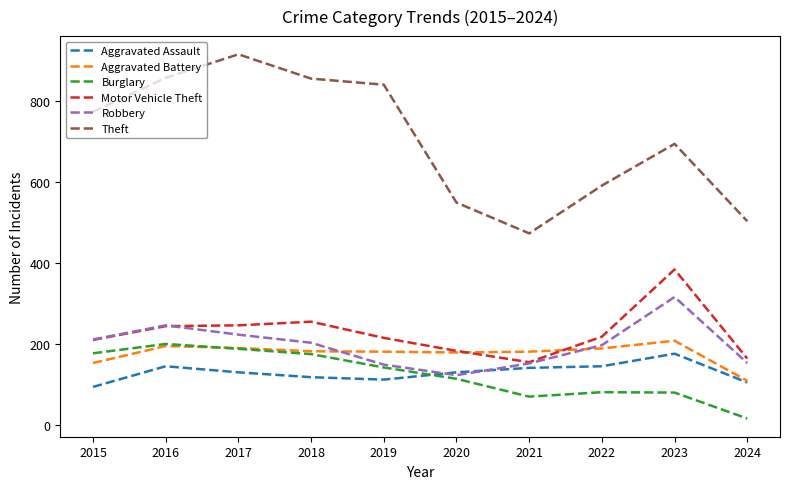

In Theft, how many points are higher than both neighbors (excluding endpoints)?

2